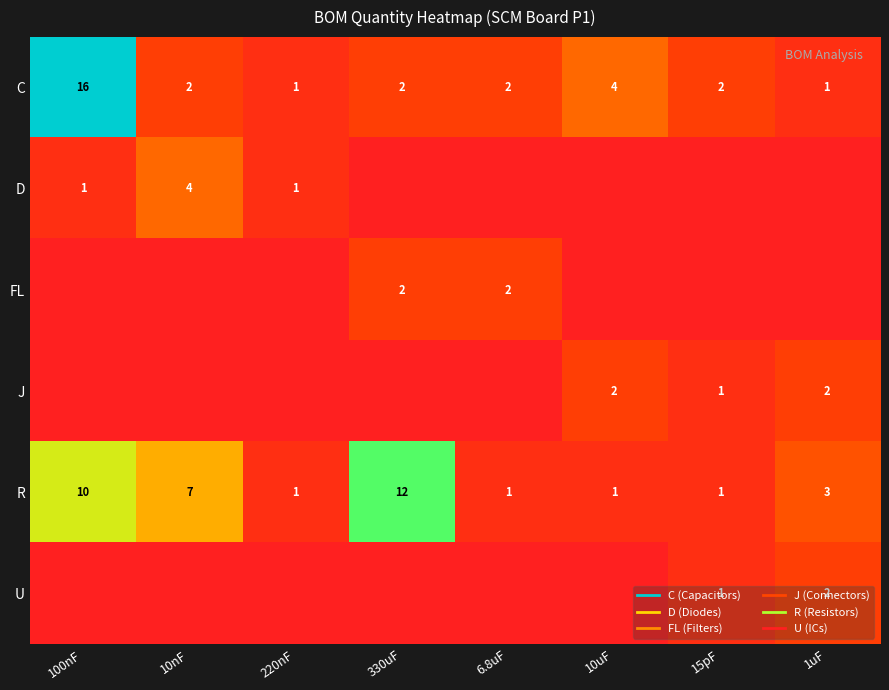

At 6.8uF, list the series in order from smallest to largest.

D, J, U, R, C, FL